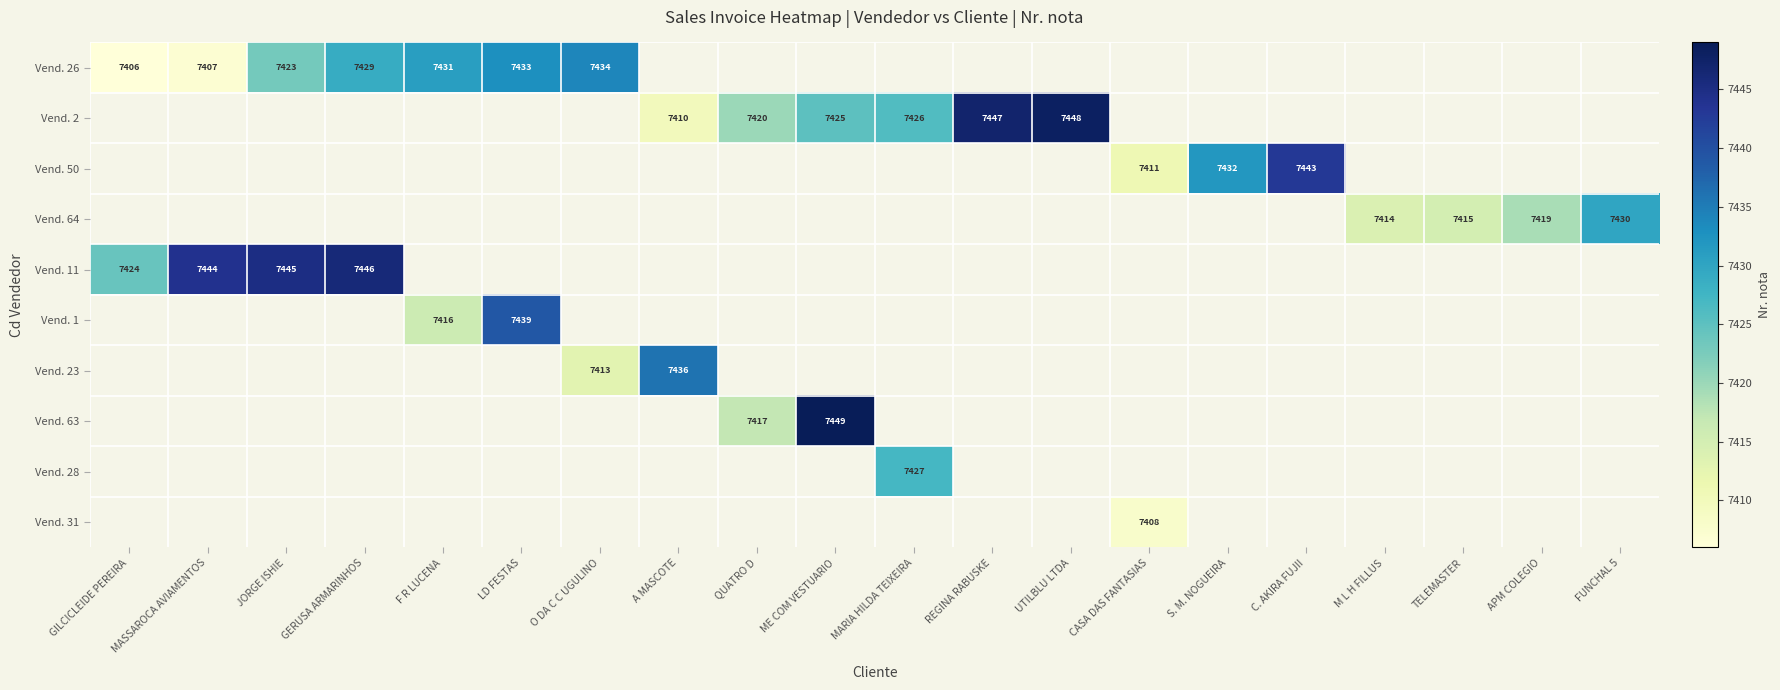

The Vend. 50 series shows 12128 at CASA DAS FANTASIAS. True or false?

False